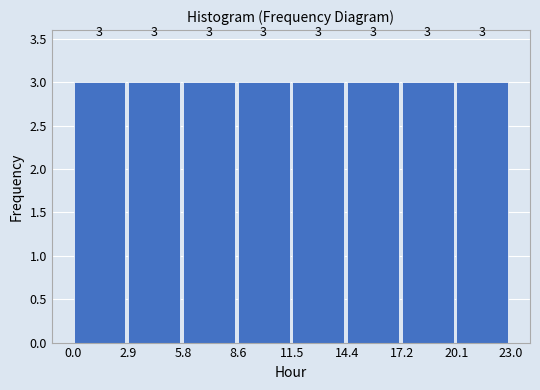

What is the height of the bar covering 11.5 to 14.4 on the x-axis?

3